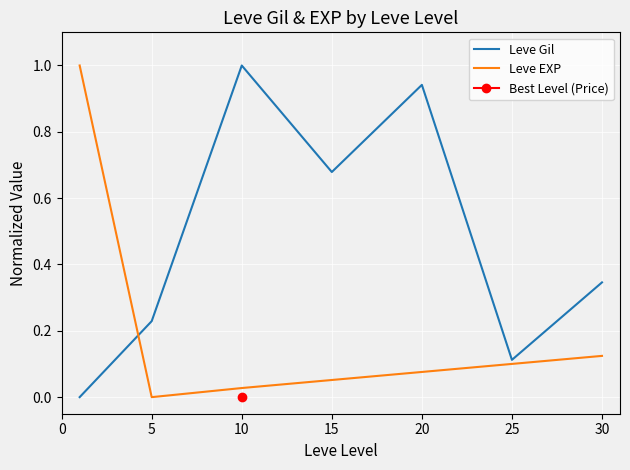

What is the value of the Leve EXP point at the 5th from the left?

0.1